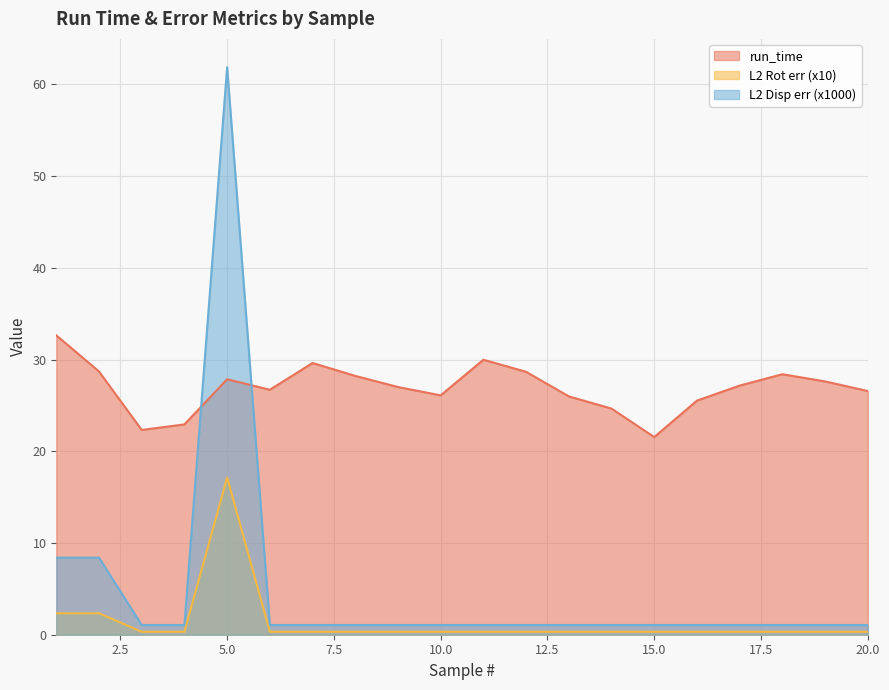

Between 16 and 10, which is larger?

10